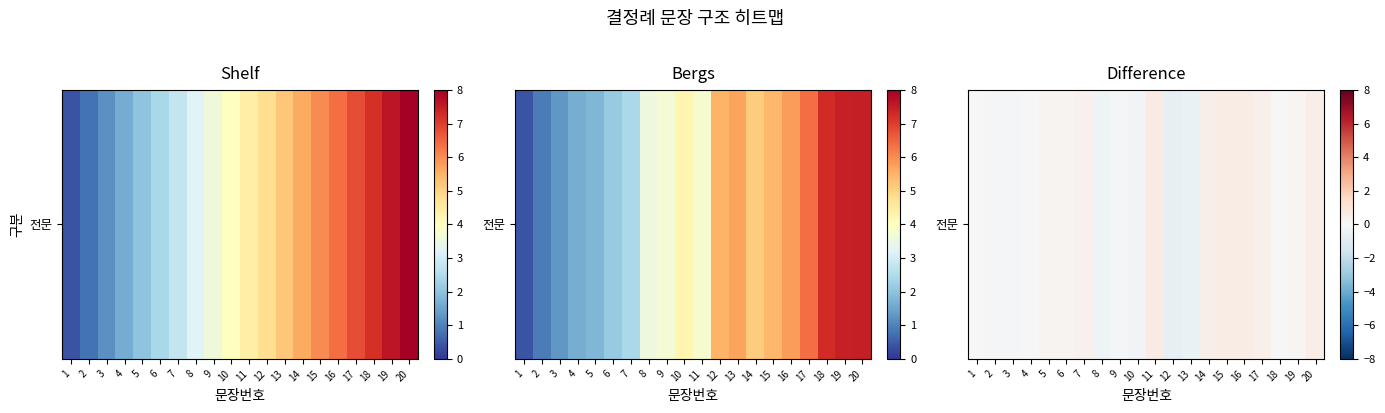

What is the change in value from 7 to 15?

+0.2